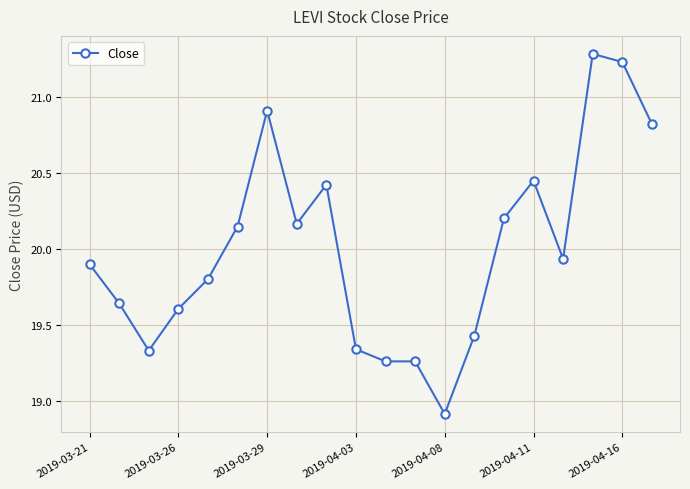

What is the sum of all values?

400.0